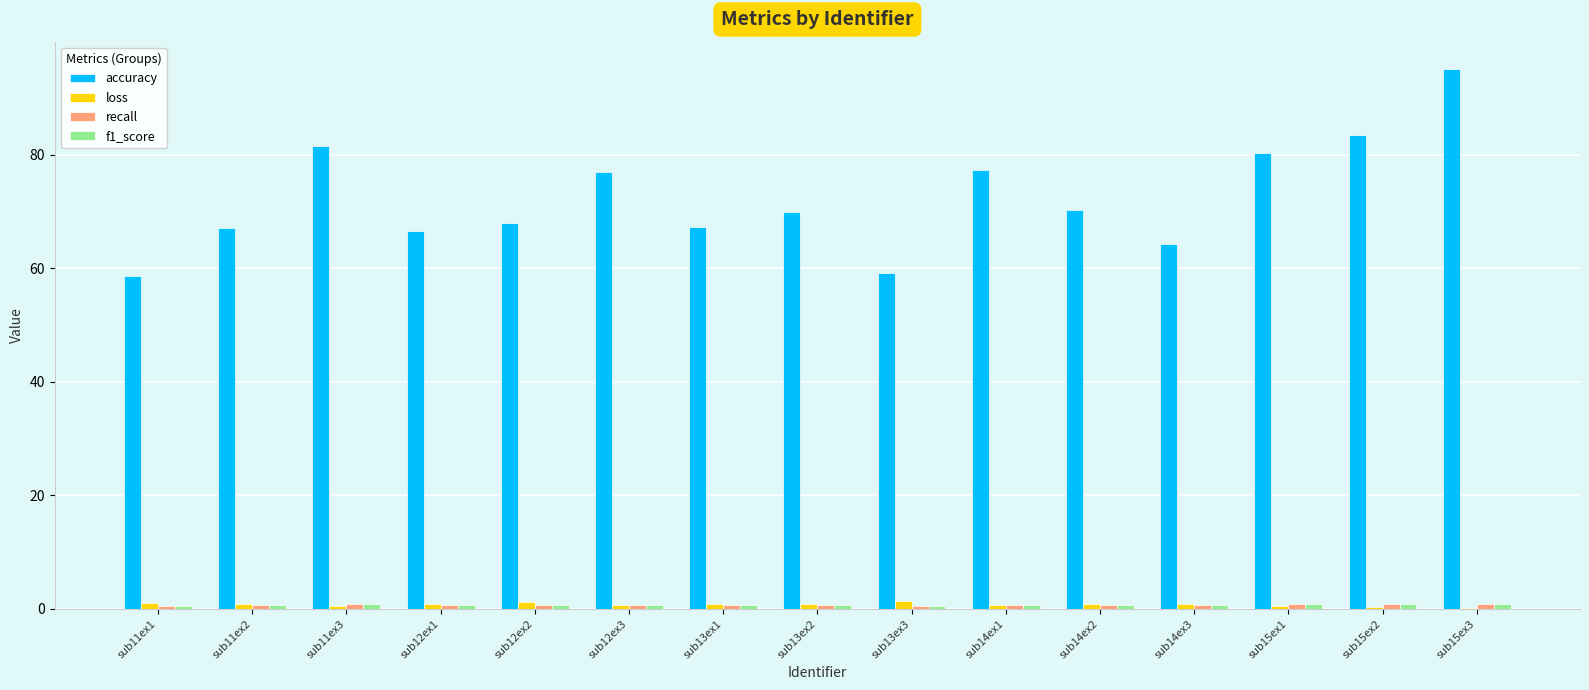

Which series changed the most between sub12ex3 and sub13ex3?

accuracy